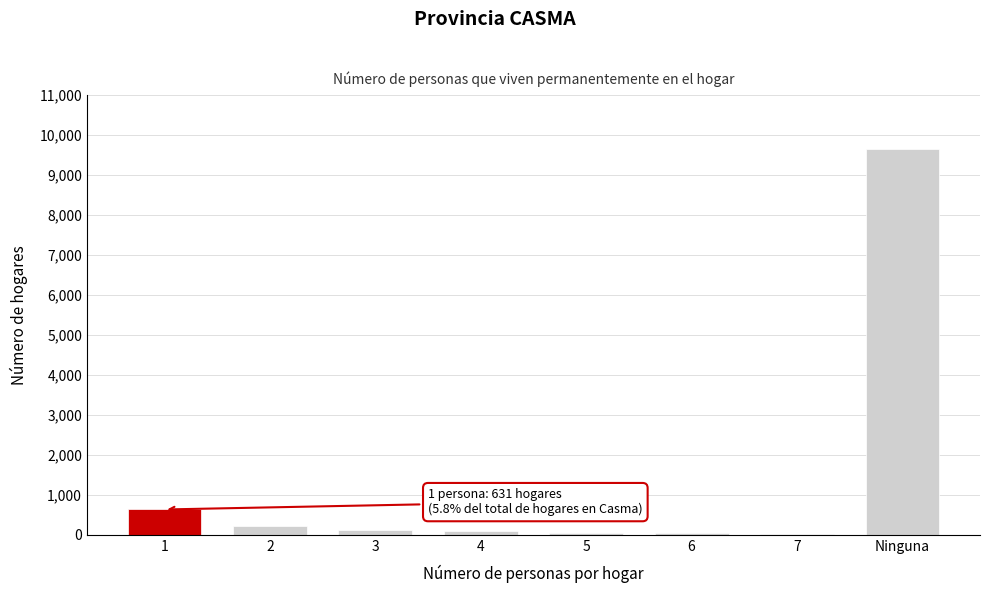

Which category has the highest value across all series?

Ninguna